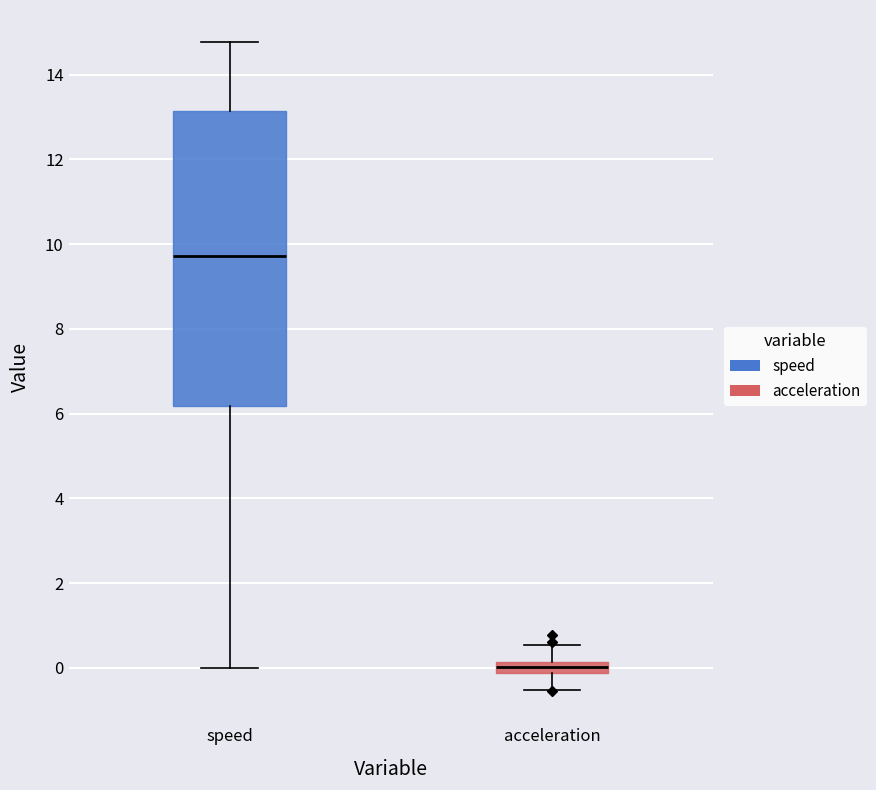

Which box is the tallest, from its lower edge to its upper edge?

speed